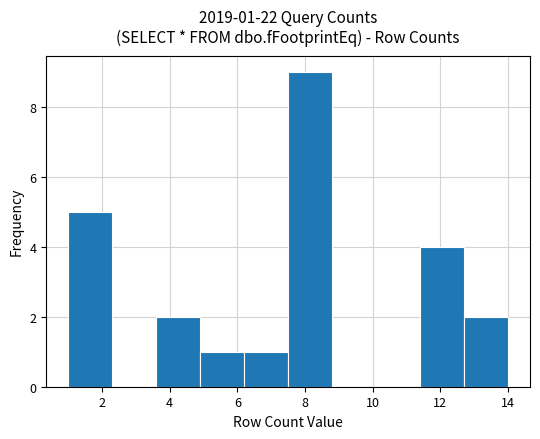

Which range on the x-axis has the tallest bar?

7.5 to 8.8